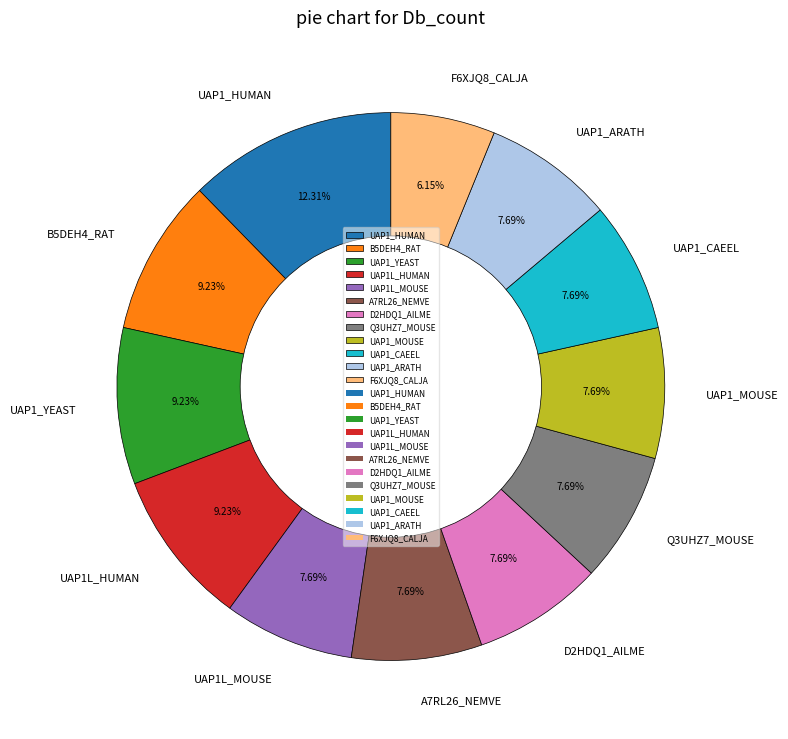

What percentage is the UAP1_MOUSE slice, to the nearest percent?

8%